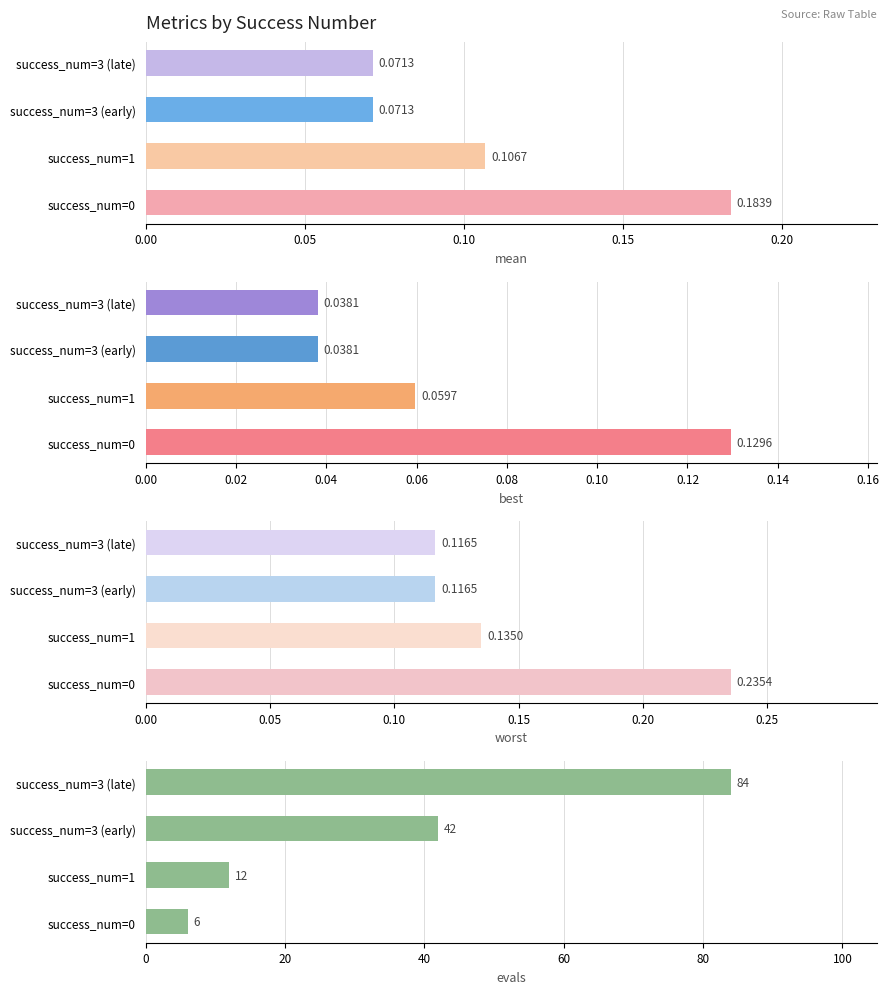

What is the sum of the evals values at success_num=0 and success_num=3 (late)?

90.0